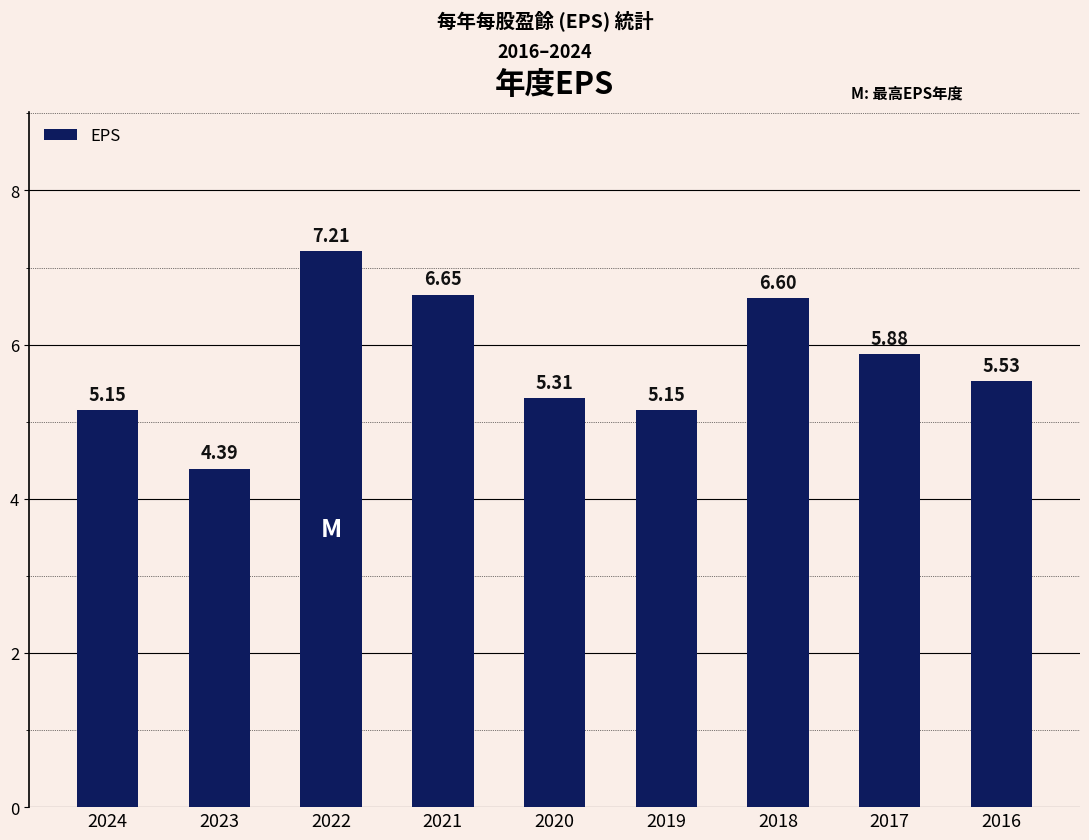

What is the sum of the values at 2023 and 2024?

9.5